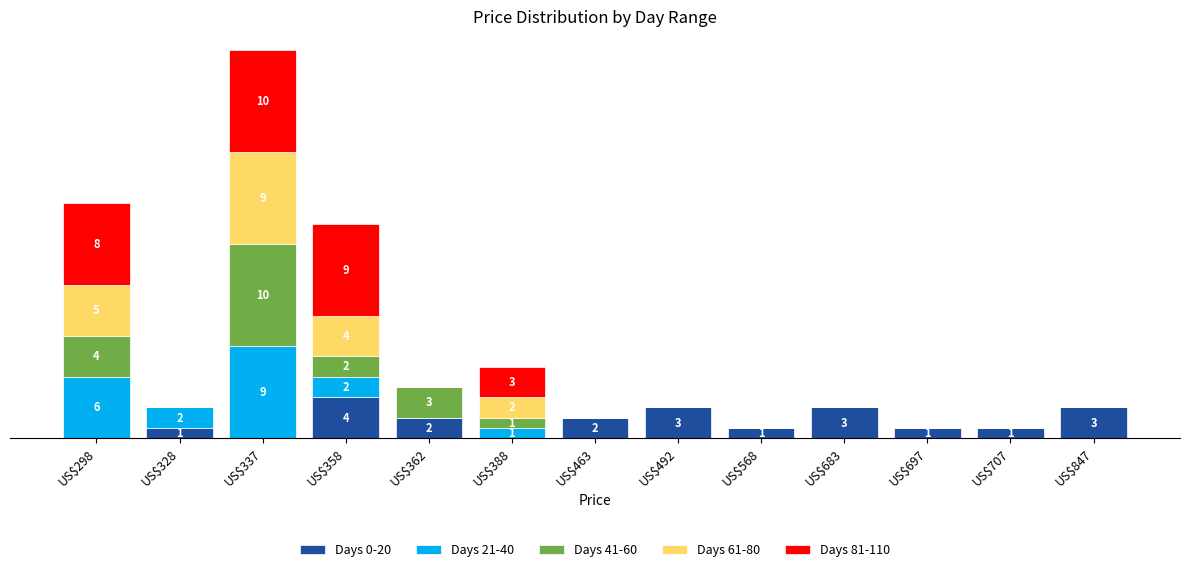

Are the bars horizontal?

No